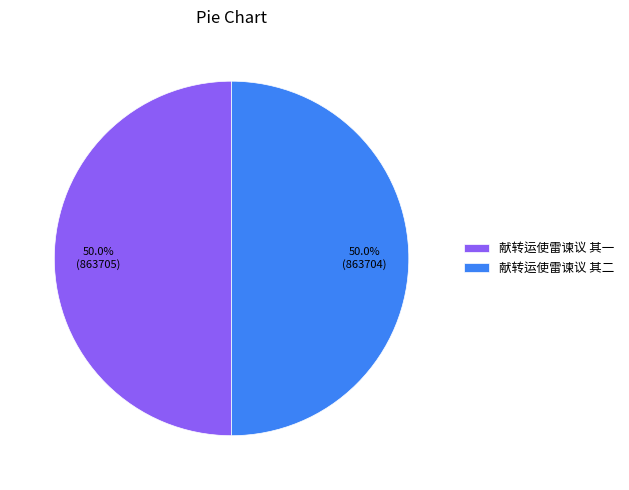

What percentage is the 献转运使雷谏议 其二 slice, to the nearest percent?

50%